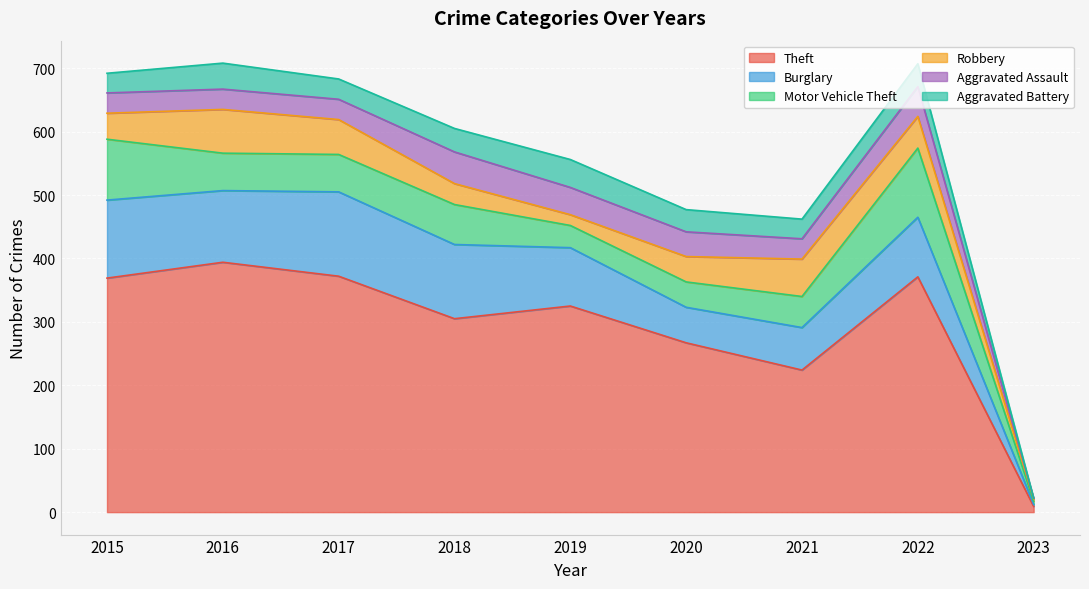

Reading right to left, list all the values displayed in this chart.

Theft: 9	371	224	267	325	305	372	394	369
Burglary: 3	94	67	56	92	117	133	113	123
Motor Vehicle Theft: 5	109	49	40	35	63	59	59	96
Robbery: 4	50	59	40	17	33	55	69	41
Aggravated Assault: 1	47	32	39	43	50	32	32	32
Aggravated Battery: 0	36	31	35	44	37	32	41	31